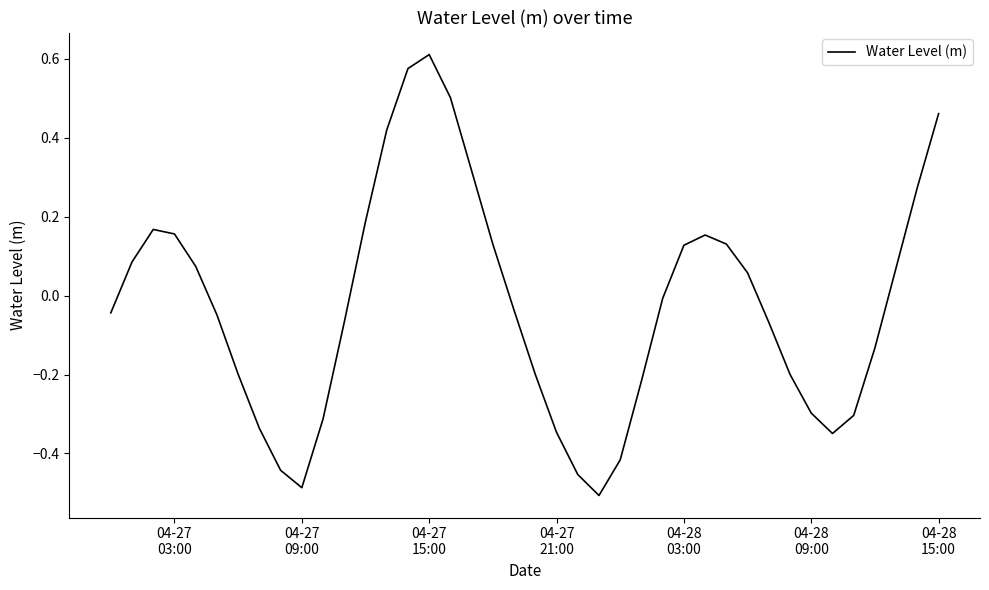

What is the difference between the maximum and minimum values?

1.1